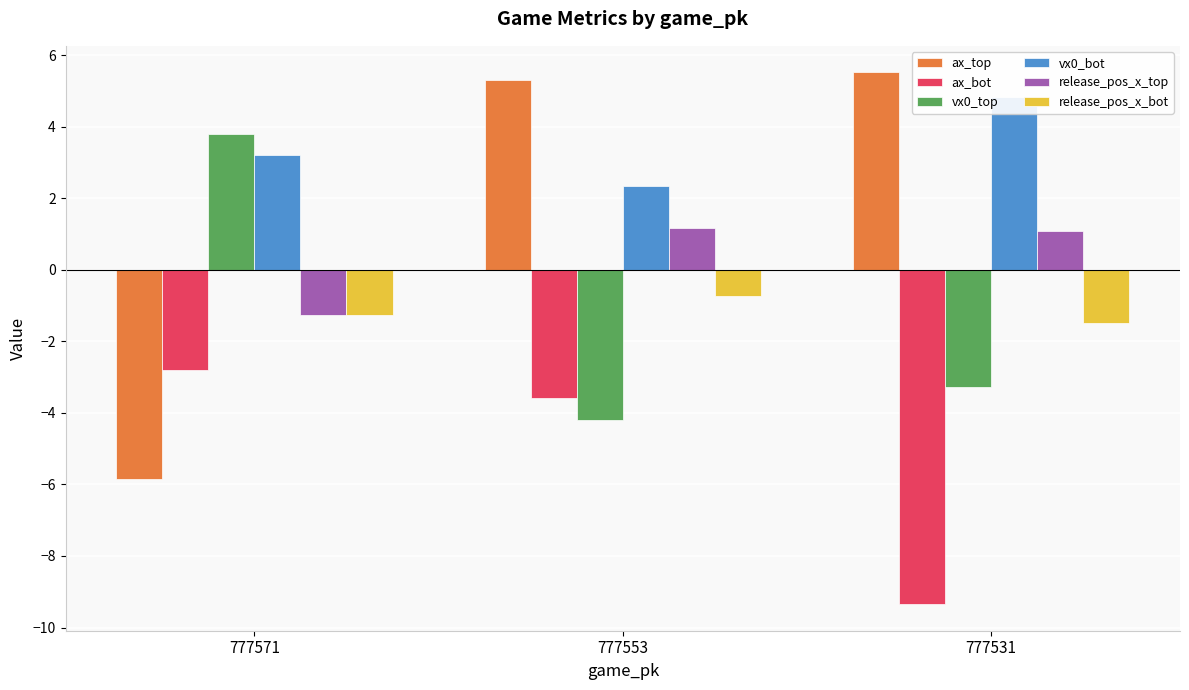

What is the minimum value shown in the chart?

-9.3